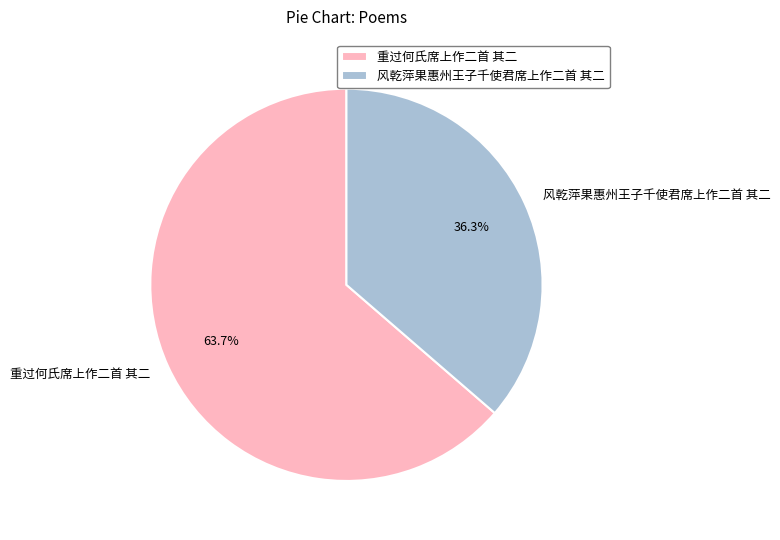

Count the number of slices in the pie.

2